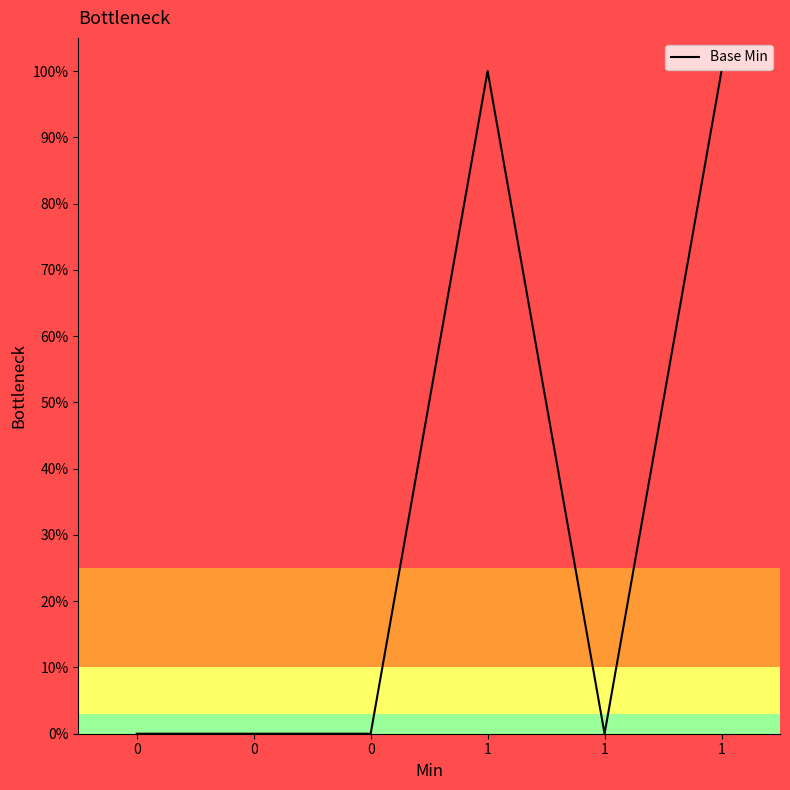

At which category does the data reach its first local valley?

1